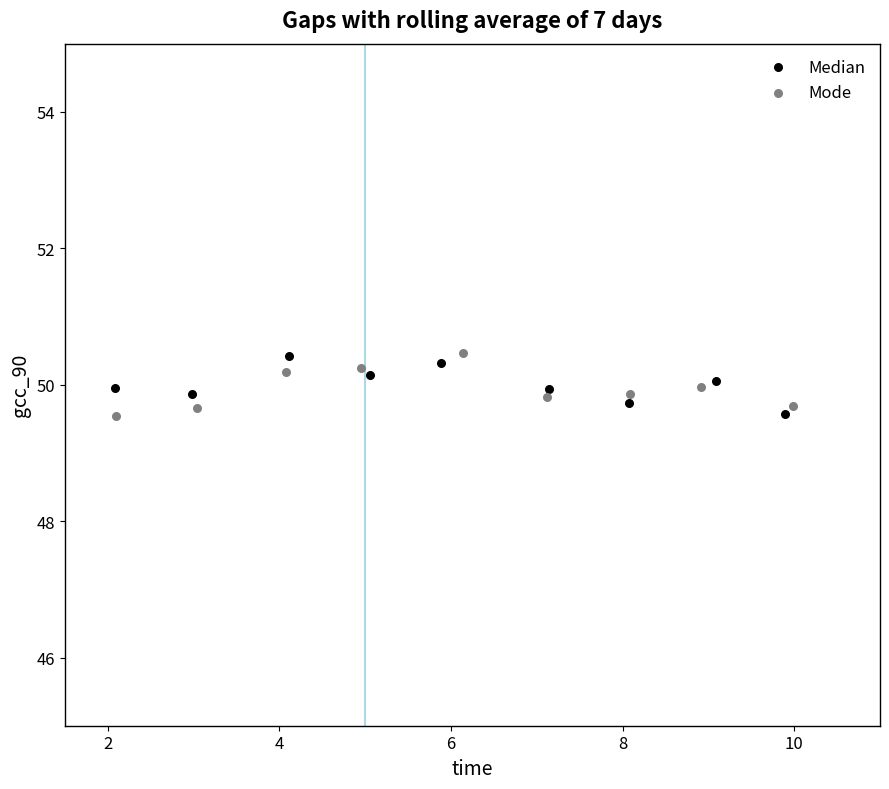

What are all the series names shown in the legend?

Median, Mode